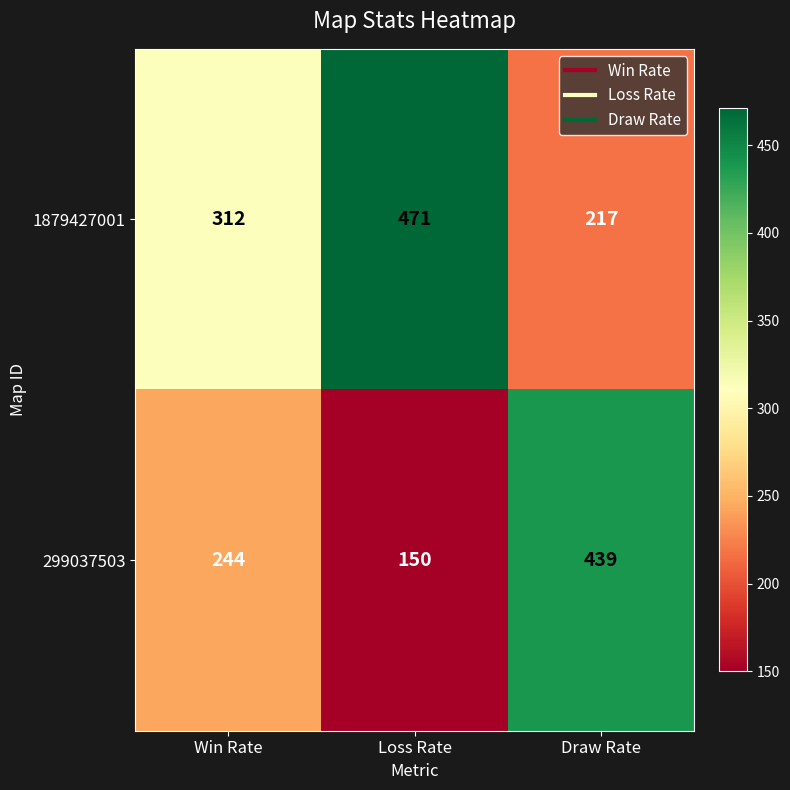

What is the sum of the 1879427001 values at Win Rate and Draw Rate?

529